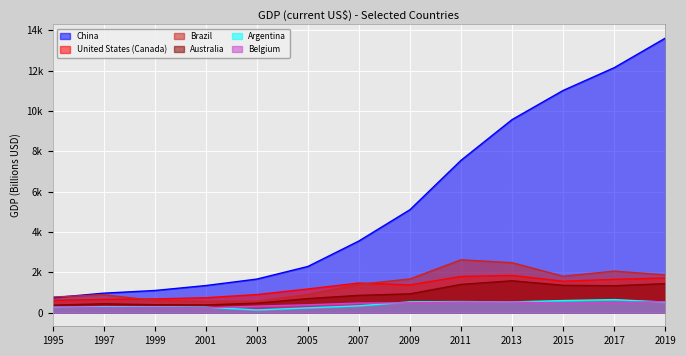

Does the chart display data point markers on the line(s)?

No